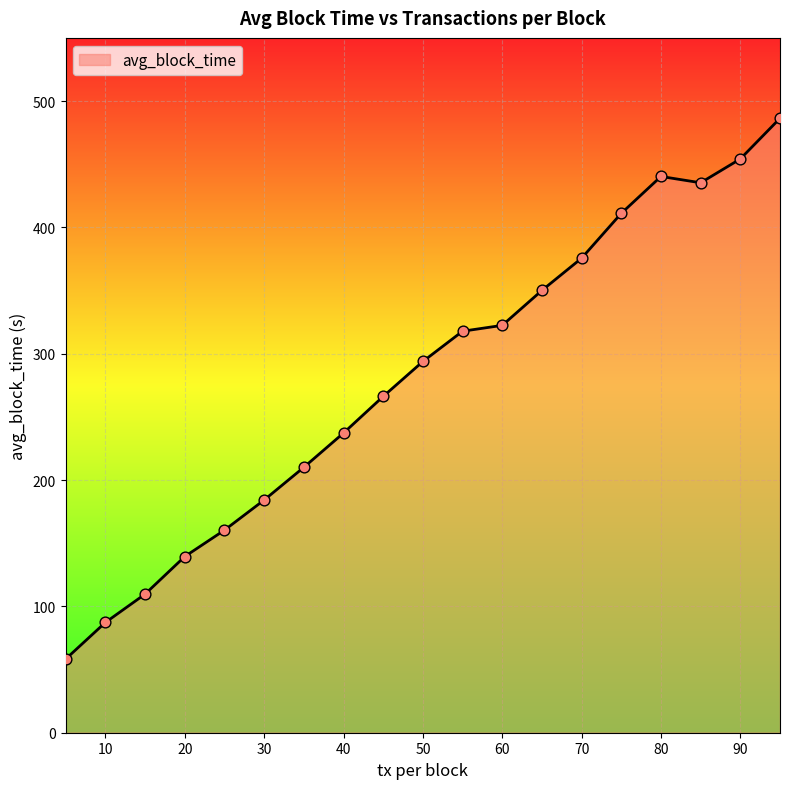

What is the minimum value shown in the chart?

58.4